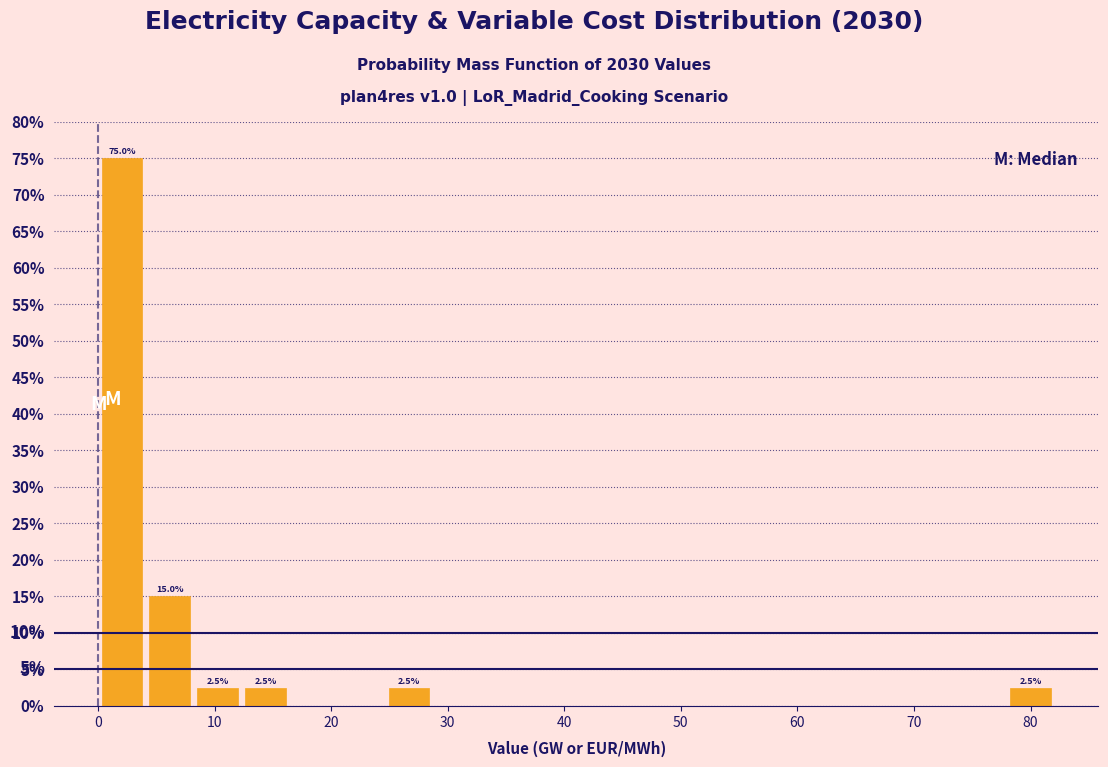

Which range on the x-axis has the tallest bar?

0 to 4